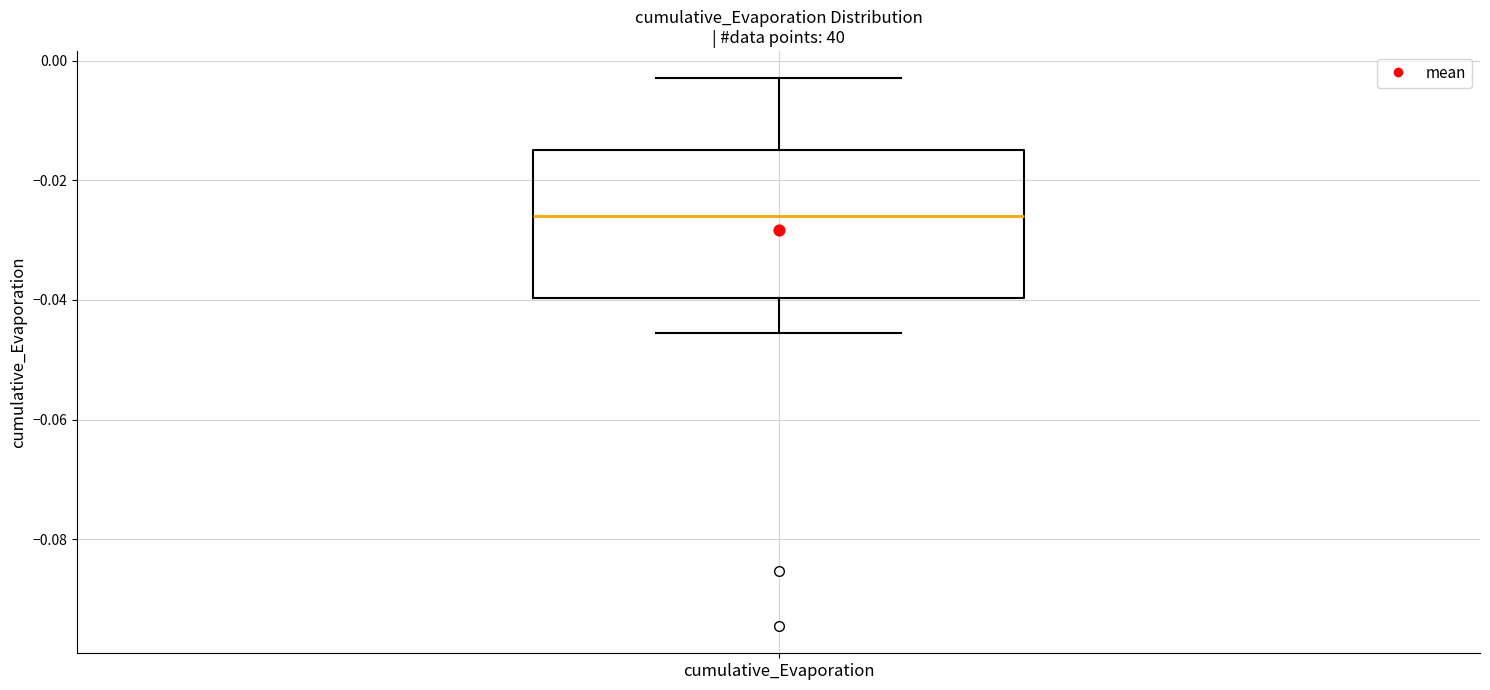

Transcribe this box plot: give where the median line is, the range the box spans, and where the two whiskers end, as read against the y-axis. The values are not printed on the chart, so give them approximately, as read against the axis.

median -0.026, box -0.040 to -0.016, whiskers -0.046 to -0.002